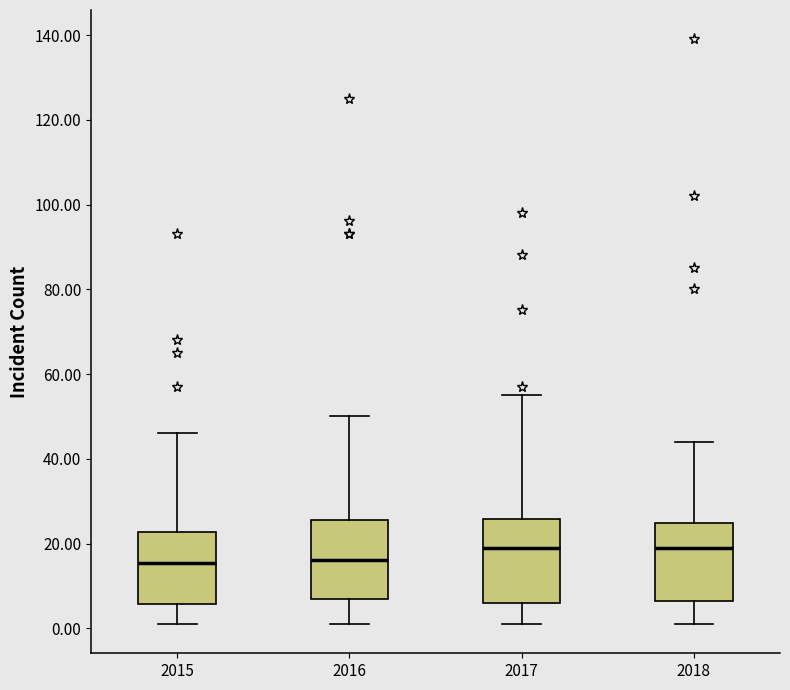

Reading left to right, transcribe this box plot: for each box, give where its median line is, the range the box spans, and where its two whiskers end, as read against the y-axis. The values are not printed on the chart, so give them approximately, as read against the axis.

2015: median 16, box 6 to 22, whiskers 2 to 46
2016: median 16, box 8 to 26, whiskers 2 to 50
2017: median 20, box 6 to 26, whiskers 2 to 56
2018: median 20, box 6 to 24, whiskers 2 to 44